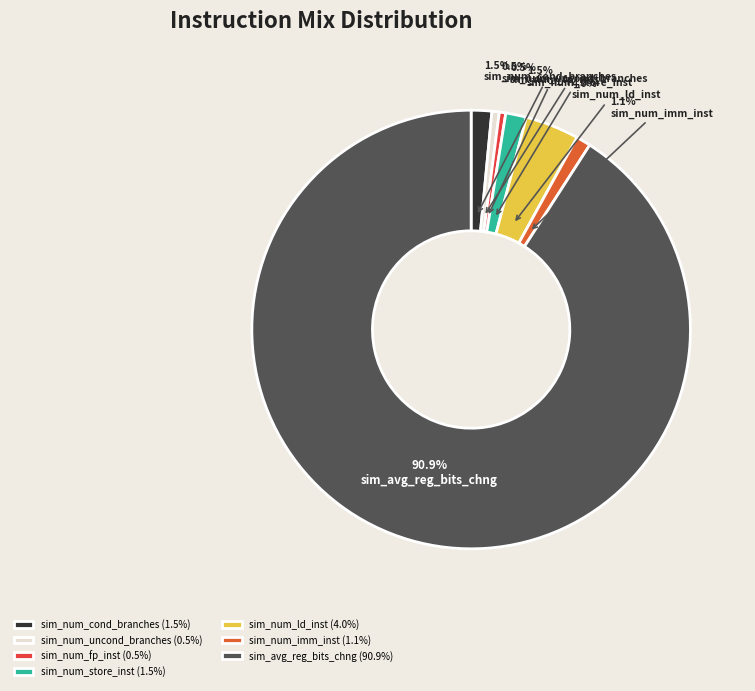

Which slice is the smallest?

sim_num_fp_inst